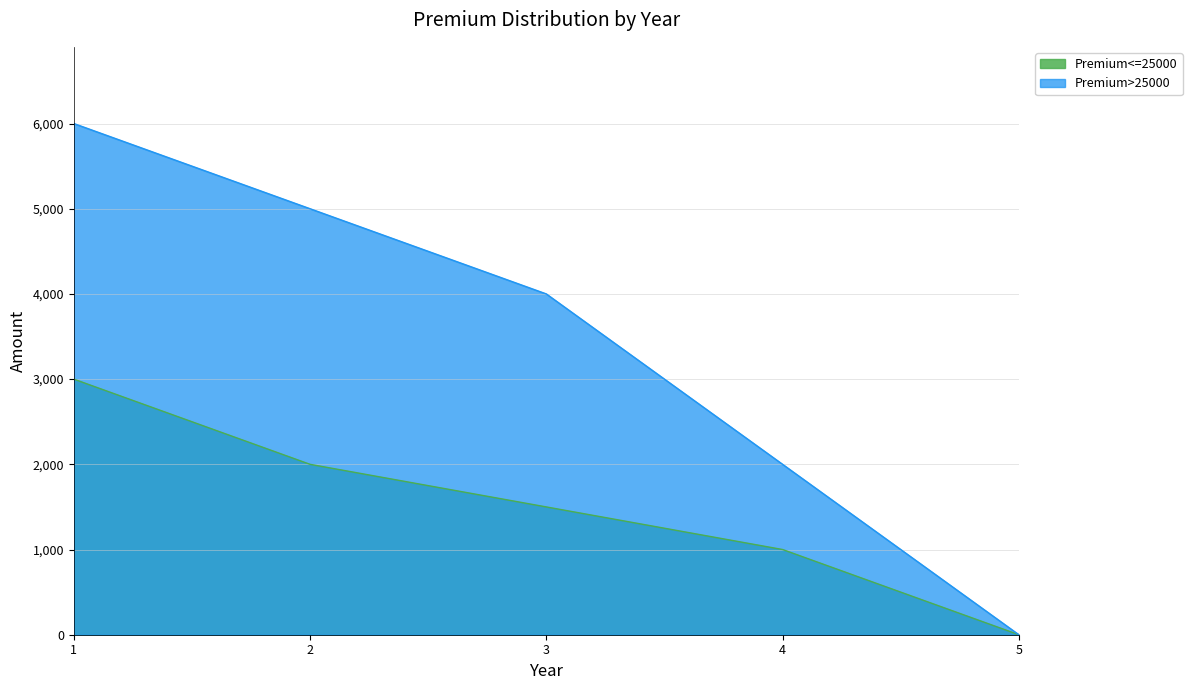

Reading right to left, extract all data points from this chart.

Premium<=25000: 5=0	4=1000	3=1500	2=2000	1=3000
Premium>25000: 5=0	4=2000	3=4000	2=5000	1=6000